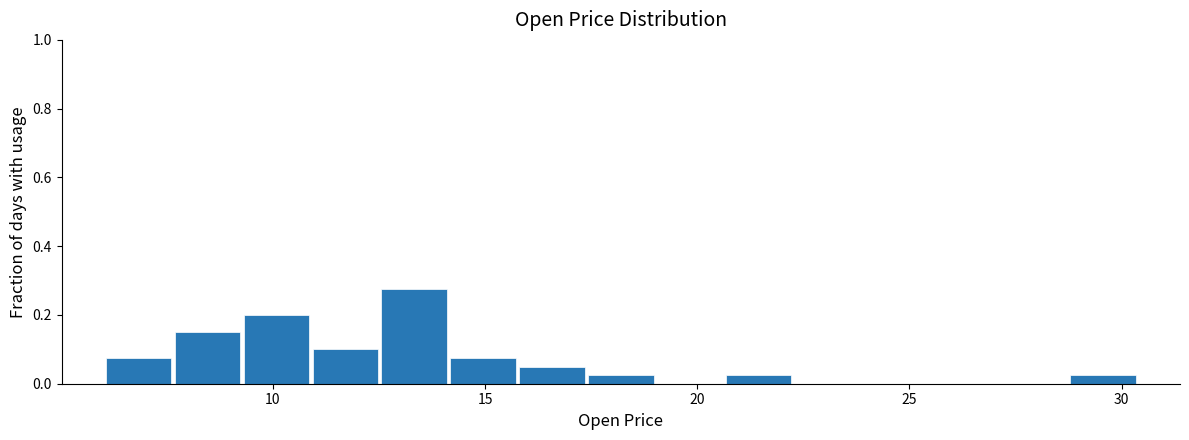

Around what value on the x-axis is the tallest bar? Give the approximate position of its centre, as read against the axis.

13.5